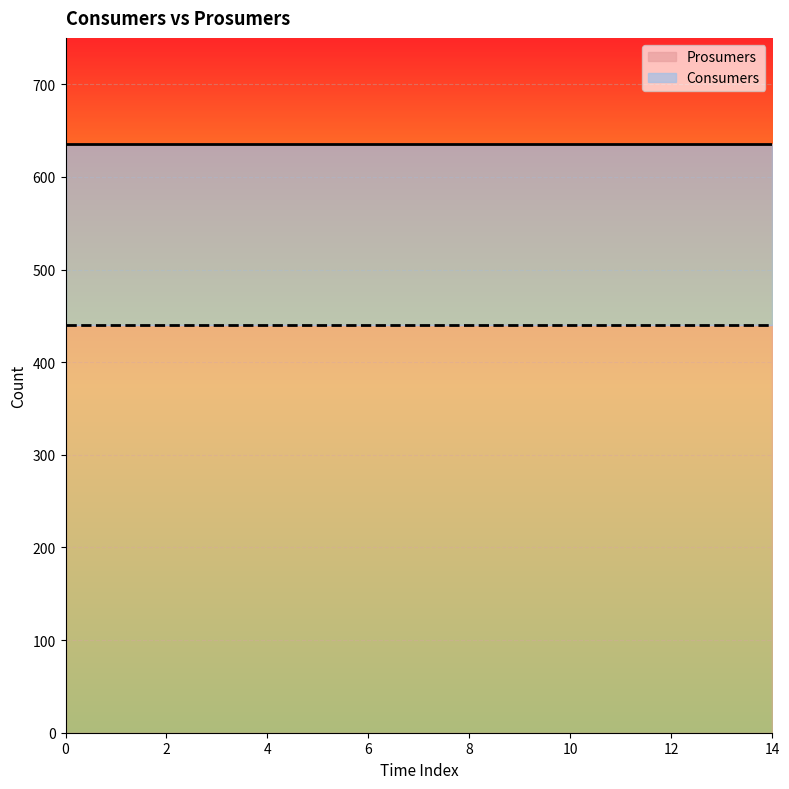

Rank the series by their average value, from lowest to highest.

Prosumers, Consumers